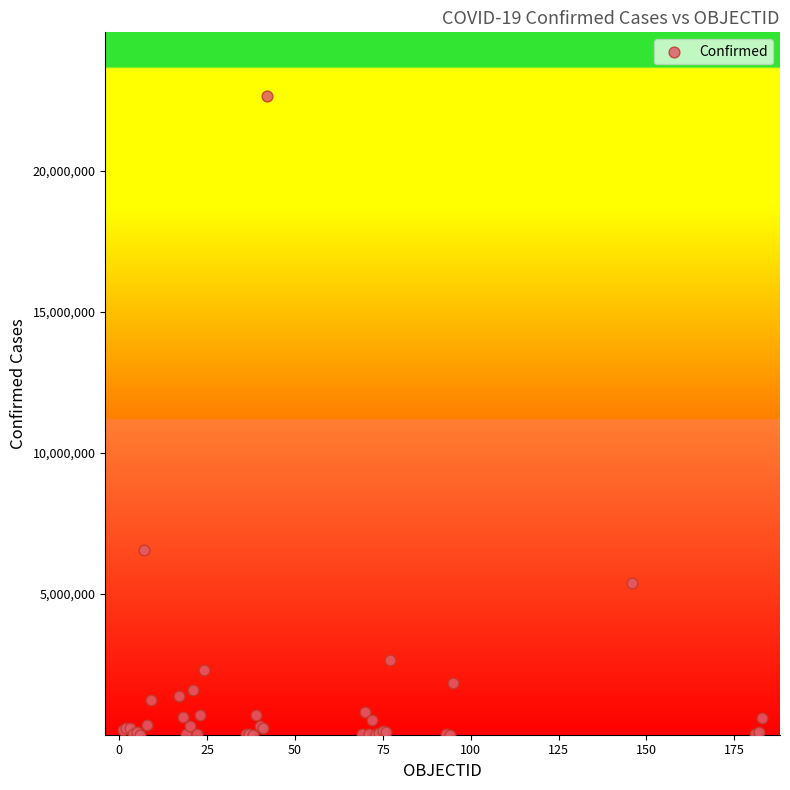

What Y value in the scatter plot is closest to 11319598?

6533635